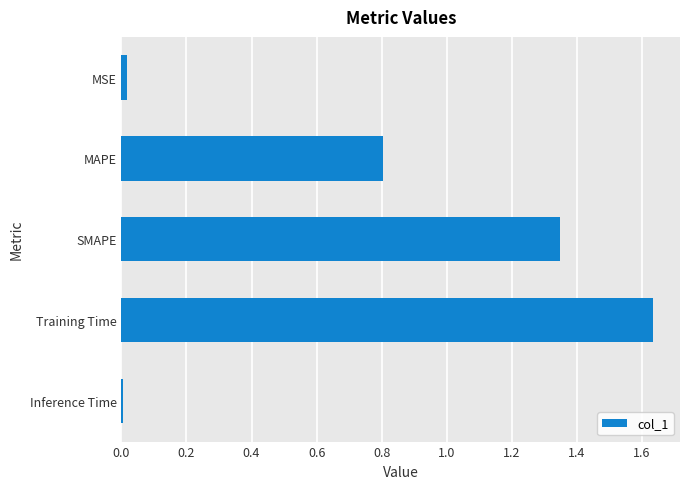

How many bars are there in total?

5